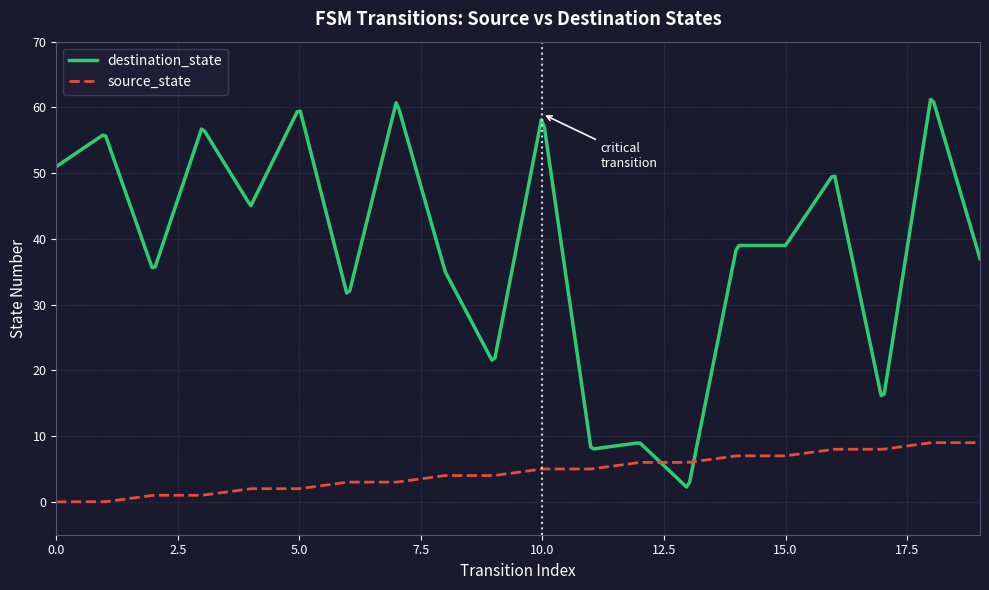

List the series in order of their overall mean, lowest first.

source_state, destination_state